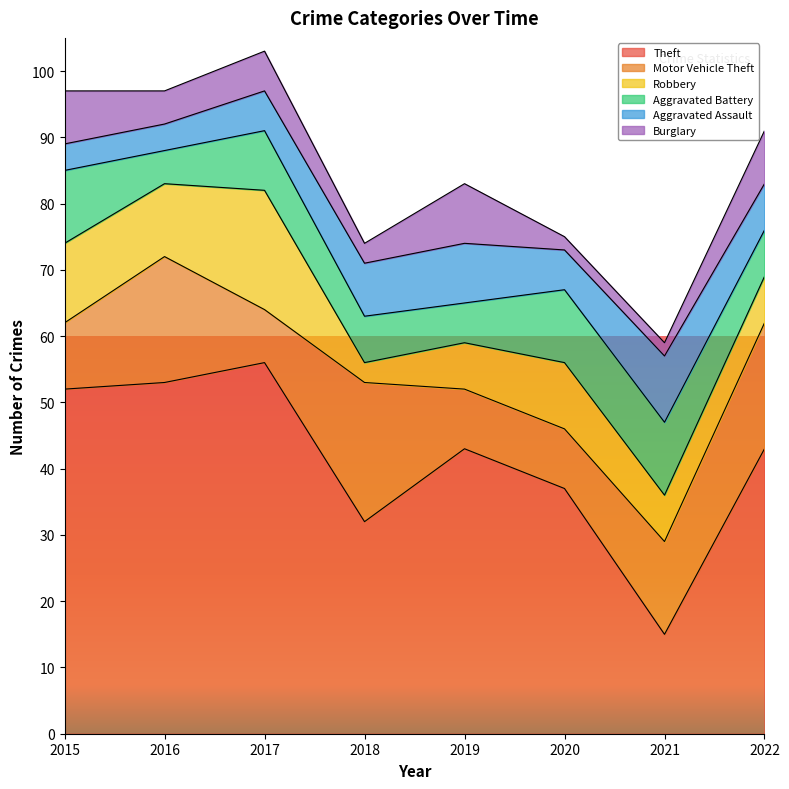

What is the maximum value for Motor Vehicle Theft?

21